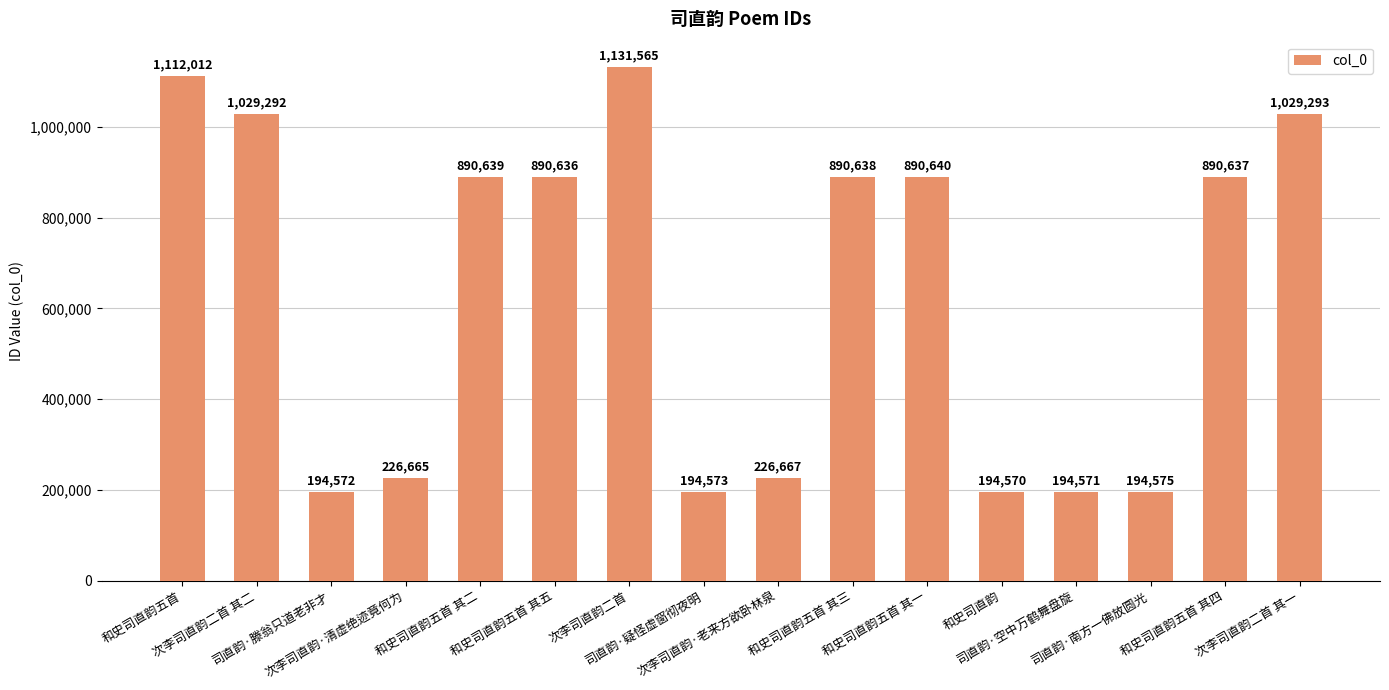

Are the bars horizontal?

No